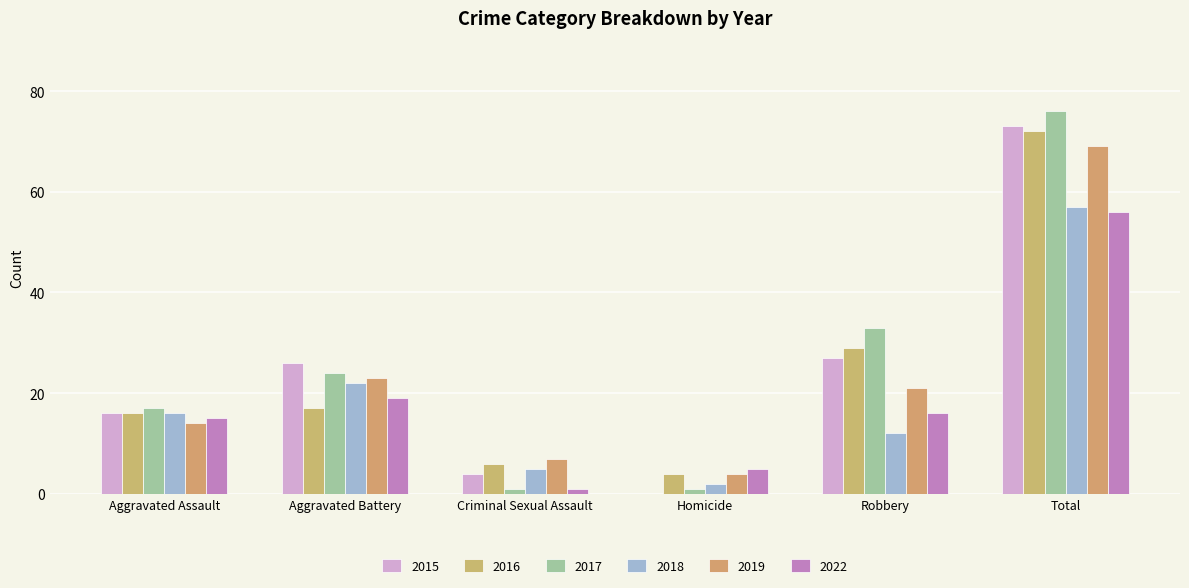

Reading left to right, what are all the values shown in this chart?

2015: Aggravated Assault=16	Aggravated Battery=26	Criminal Sexual Assault=4	Homicide=0	Robbery=27	Total=73
2016: Aggravated Assault=16	Aggravated Battery=17	Criminal Sexual Assault=6	Homicide=4	Robbery=29	Total=72
2017: Aggravated Assault=17	Aggravated Battery=24	Criminal Sexual Assault=1	Homicide=1	Robbery=33	Total=76
2018: Aggravated Assault=16	Aggravated Battery=22	Criminal Sexual Assault=5	Homicide=2	Robbery=12	Total=57
2019: Aggravated Assault=14	Aggravated Battery=23	Criminal Sexual Assault=7	Homicide=4	Robbery=21	Total=69
2022: Aggravated Assault=15	Aggravated Battery=19	Criminal Sexual Assault=1	Homicide=5	Robbery=16	Total=56